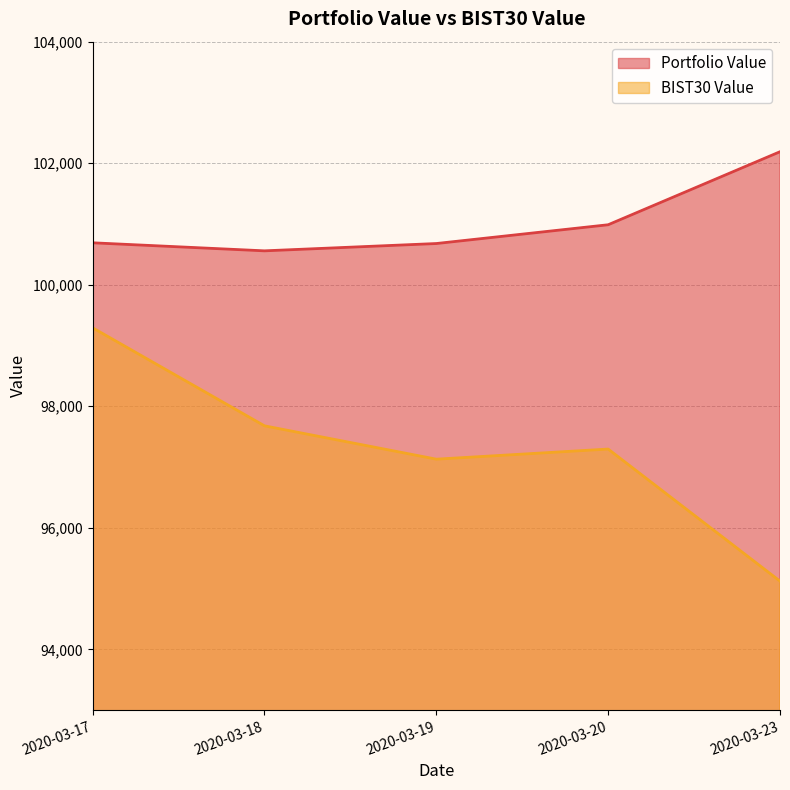

The value of BIST30 Value at 2020-03-23 is 50550.2. True or false?

False